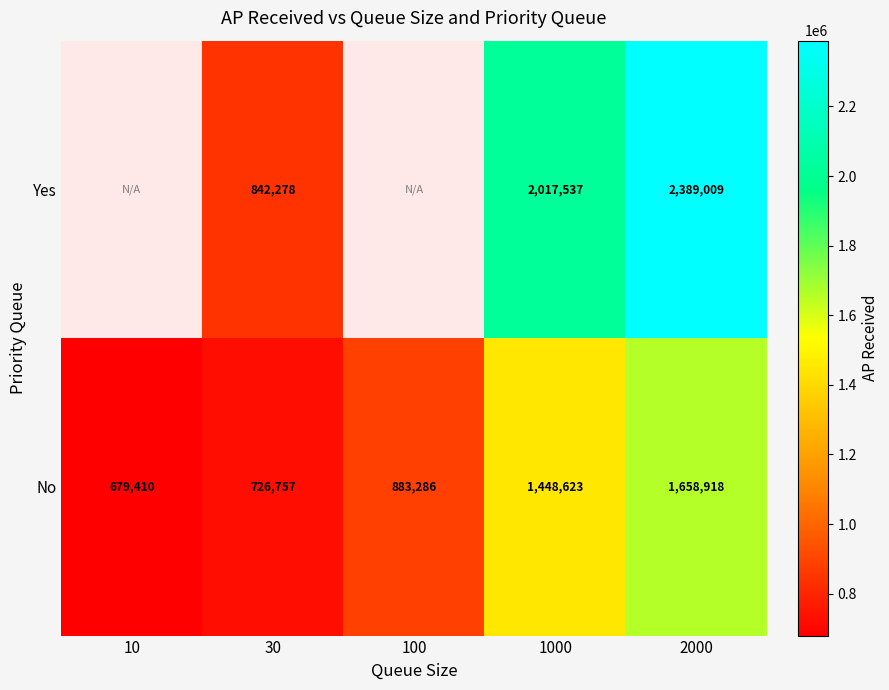

Count the number of data series in this chart.

2